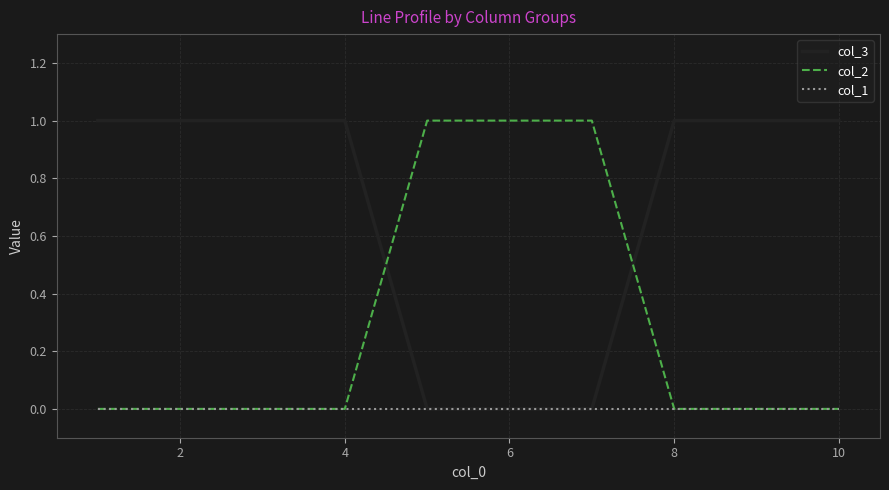

Which series ends up on top after the final intersection of col_2 and col_3?

col_3